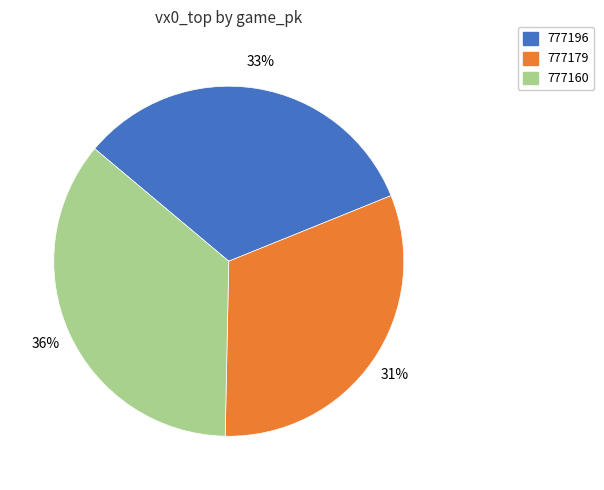

Which slice is the largest?

777160